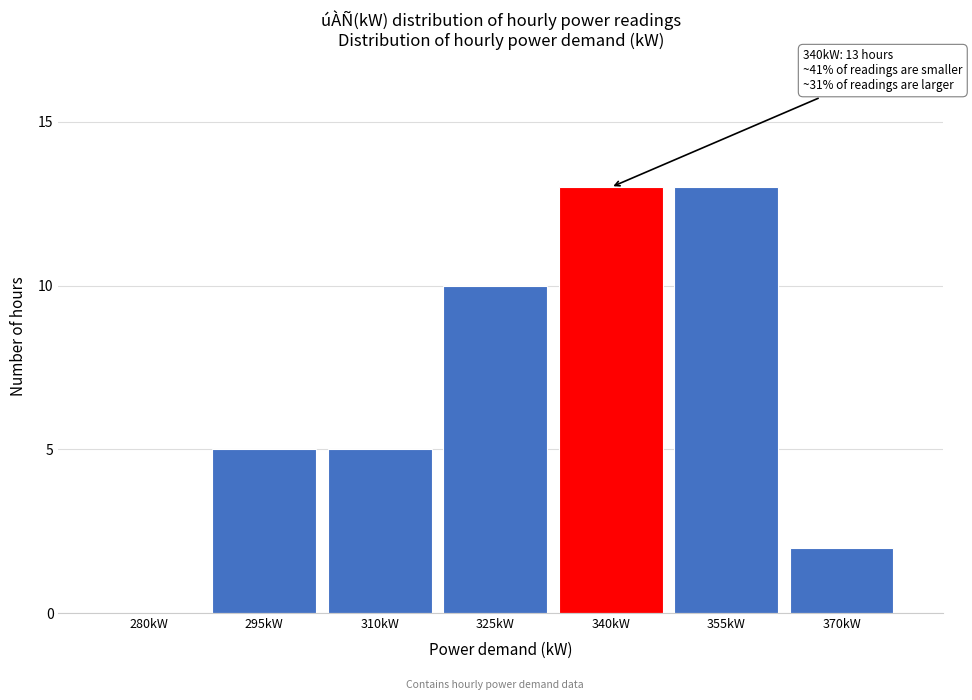

Reading left to right, extract all data points from this chart.

280kW=0	295kW=5	310kW=5	325kW=10	340kW=13	355kW=13	370kW=2